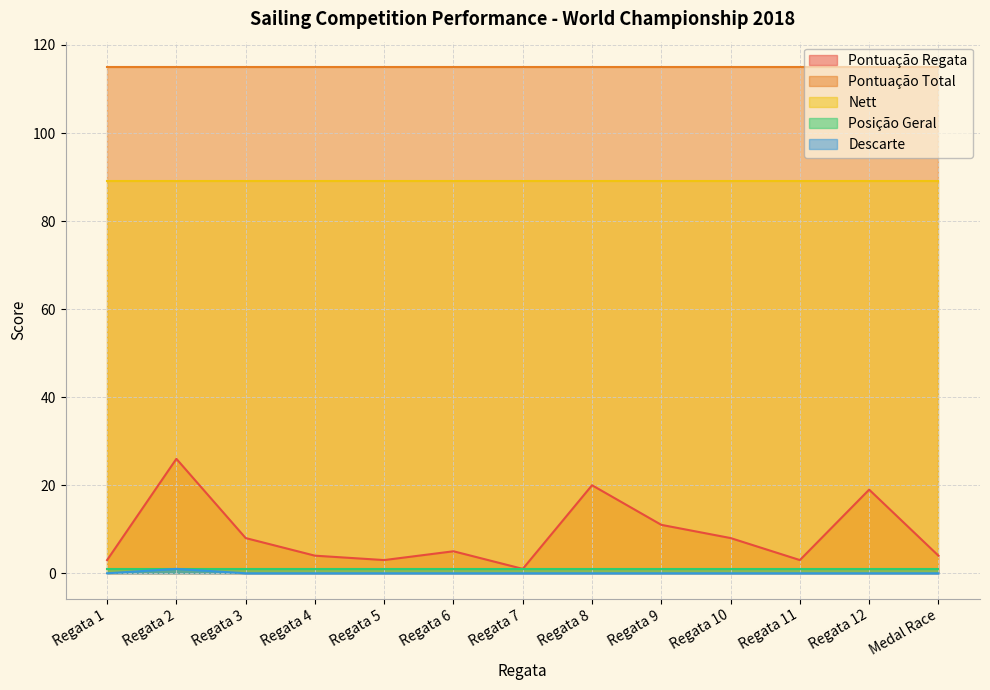

What is the total value across all series at Regata 3?

213